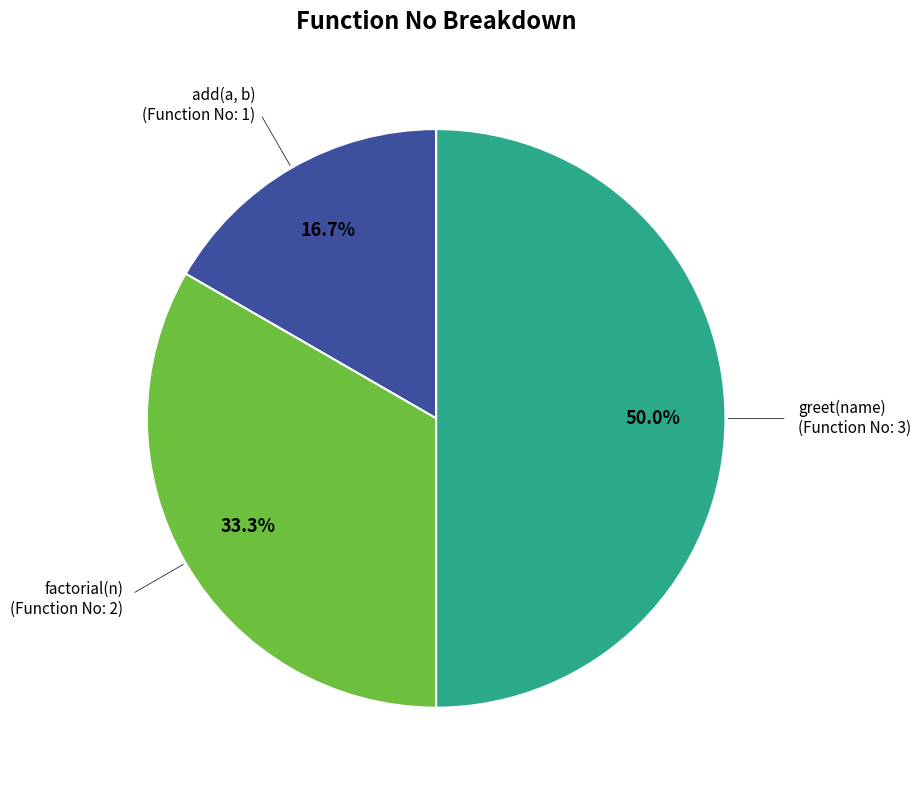

Count the number of slices in the pie.

3